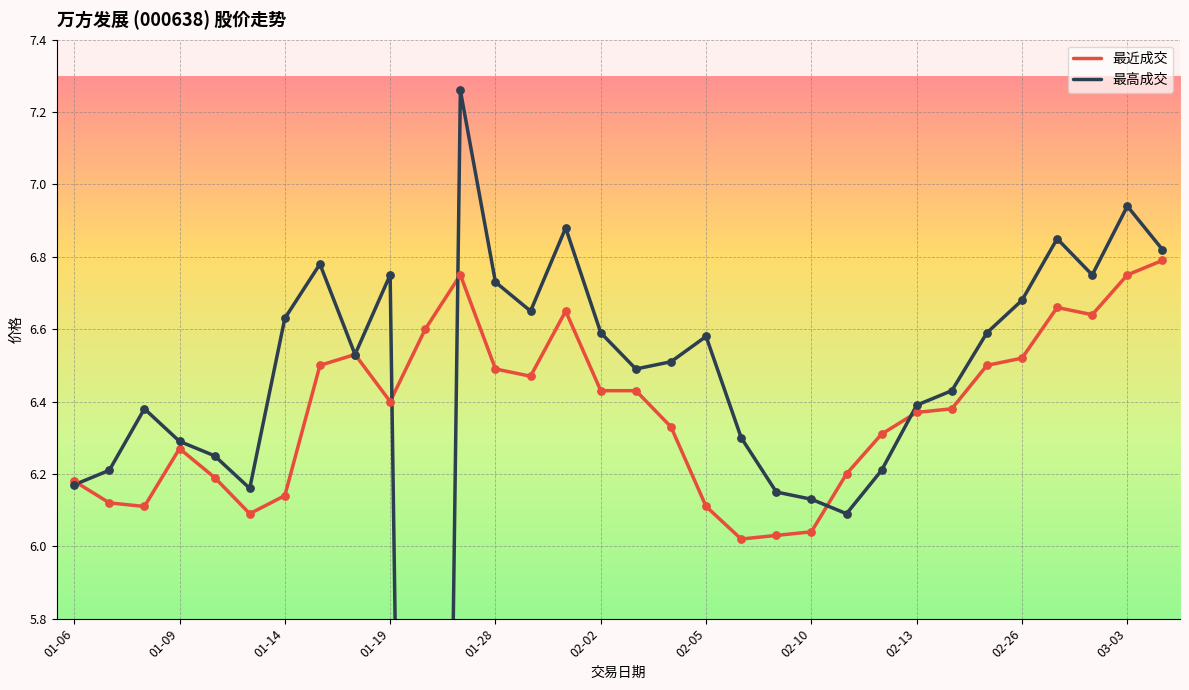

What are all the series names shown in the legend?

最近成交, 最高成交